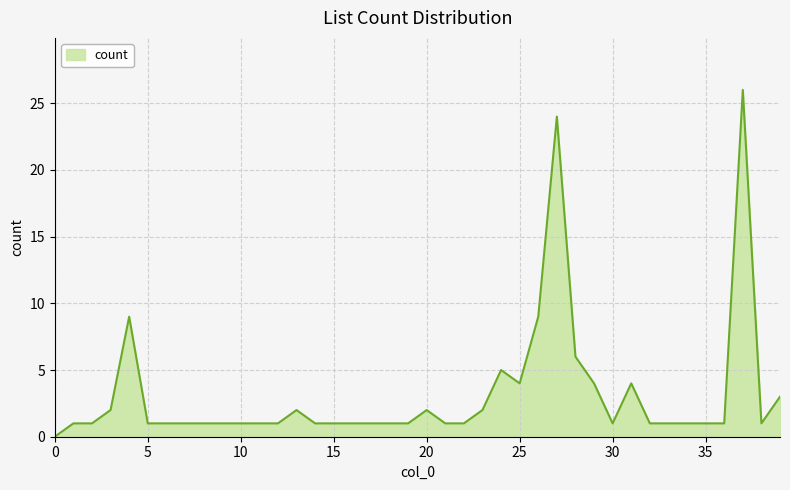

What is the greatest value displayed?

26